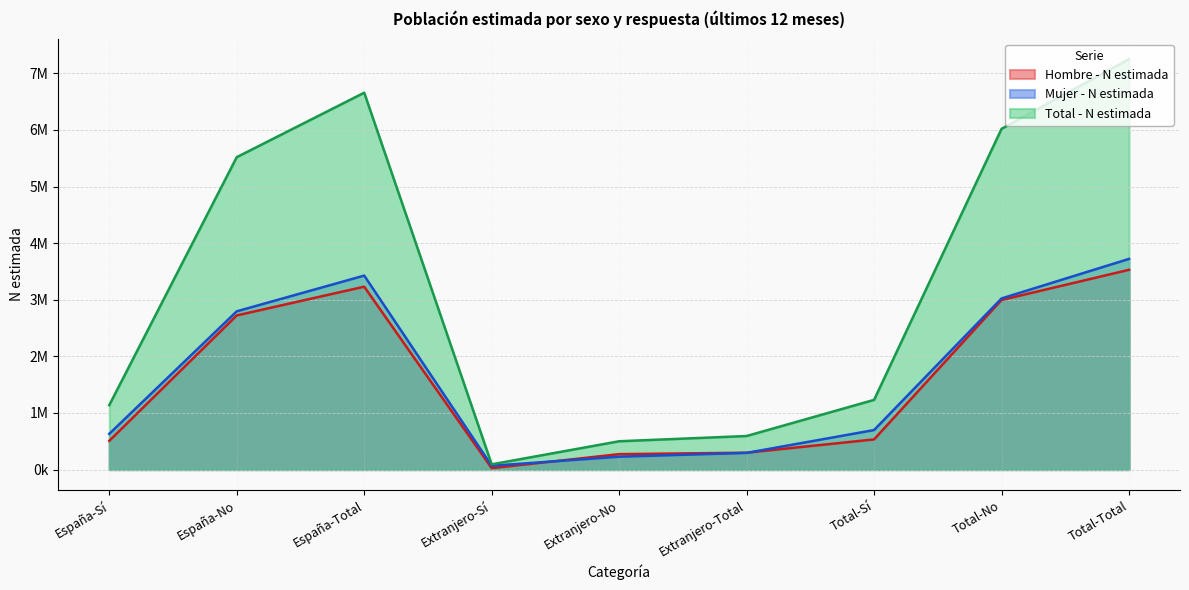

Which series has the largest total across all categories?

Total - N estimada